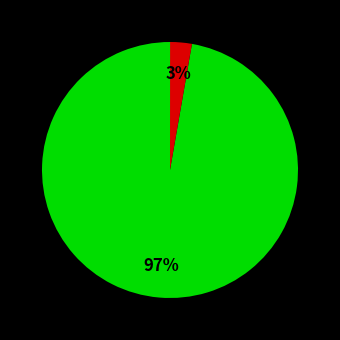

To the nearest percent, what is the average slice percentage?

33%